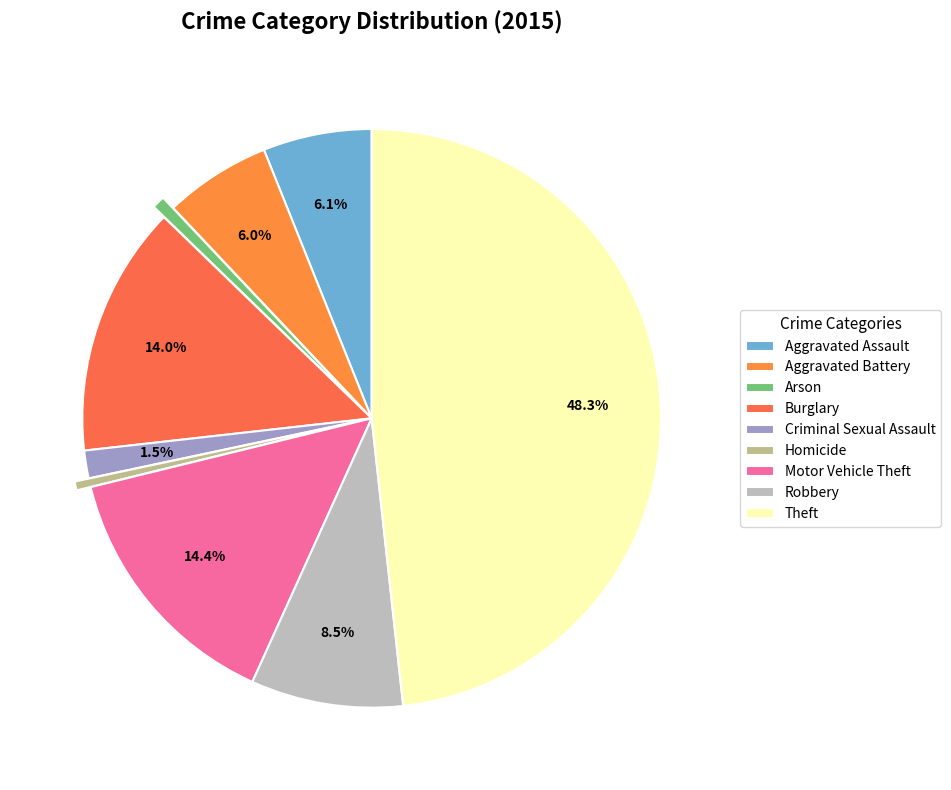

Combined, what portion of the pie is Arson and Burglary?

14.7%